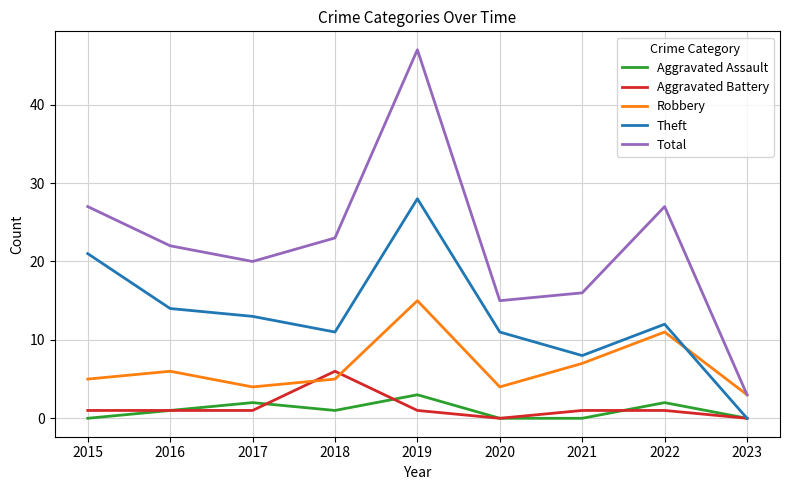

Is the value of Aggravated Assault at 2016 greater than the value of Total at 2020?

No